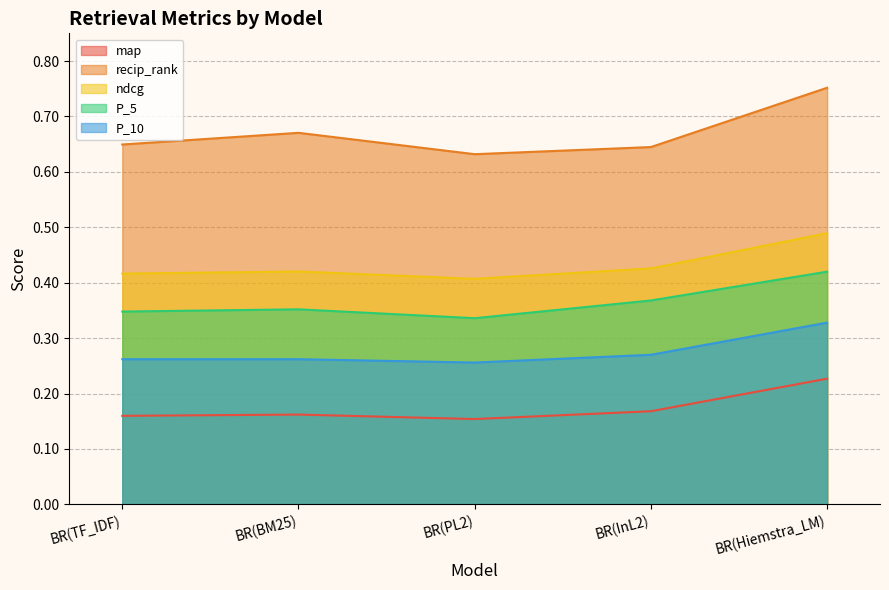

What is the difference between the maximum and minimum values in the P_5 series?

0.1